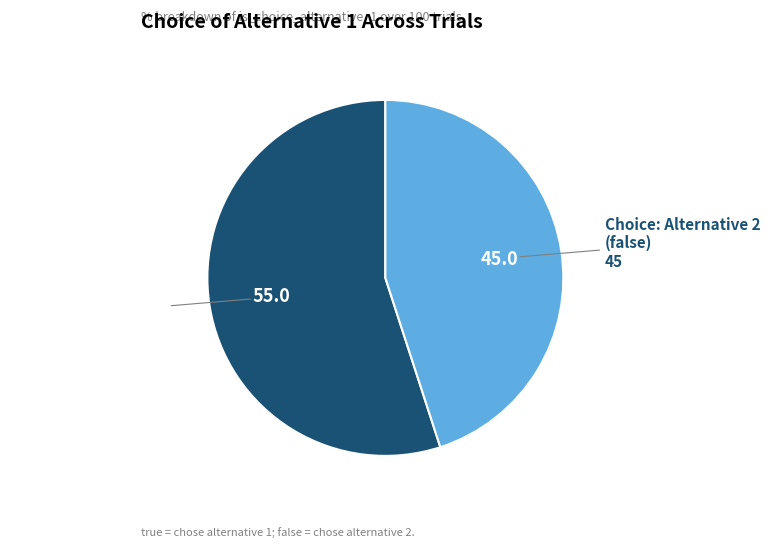

Does any single category account for the majority?

Yes